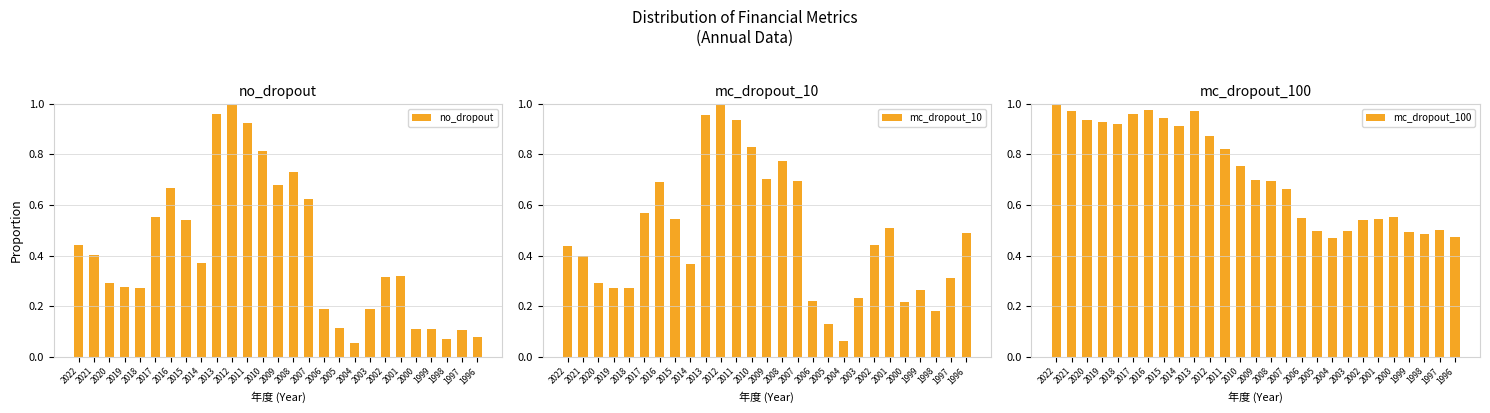

What is the total value across all series at 2015?

2.0